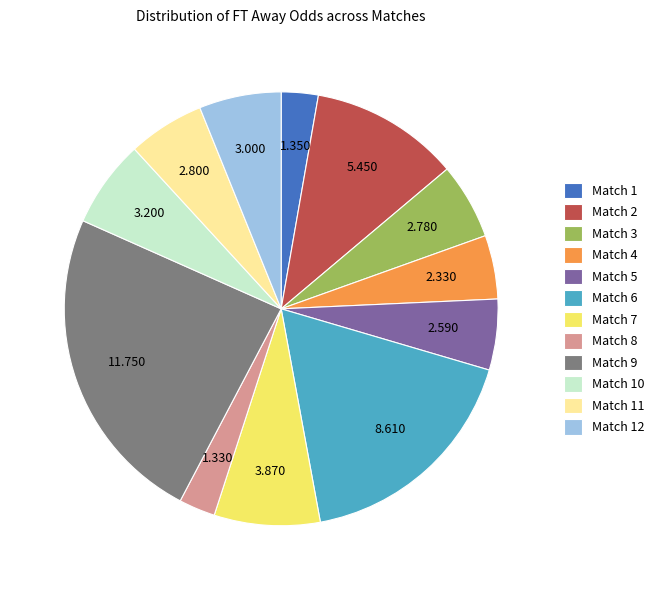

Is the sum of Match 9 and Match 5 greater than half?

No